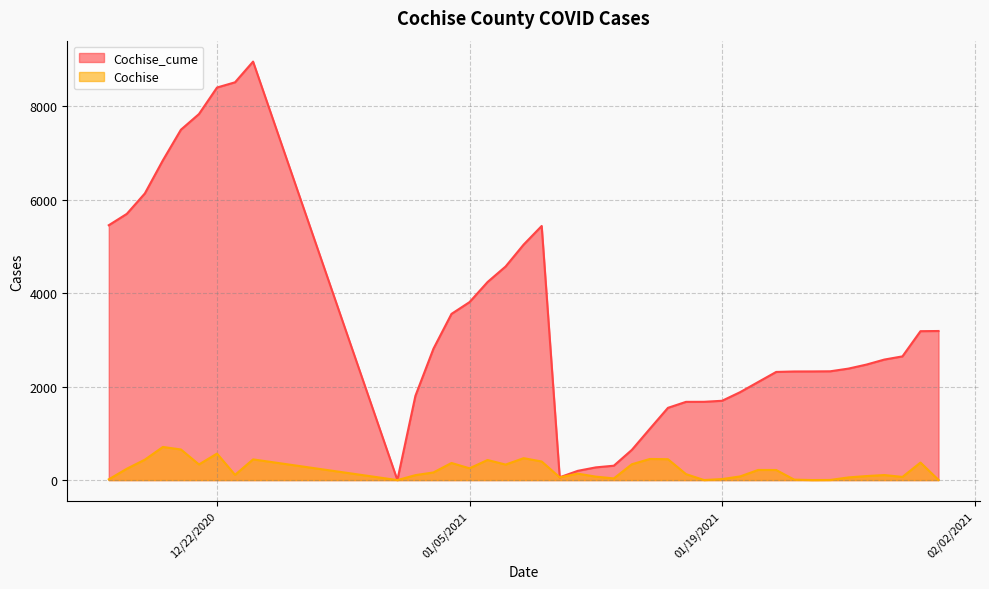

Which category has the highest value across all series?

12/24/2020